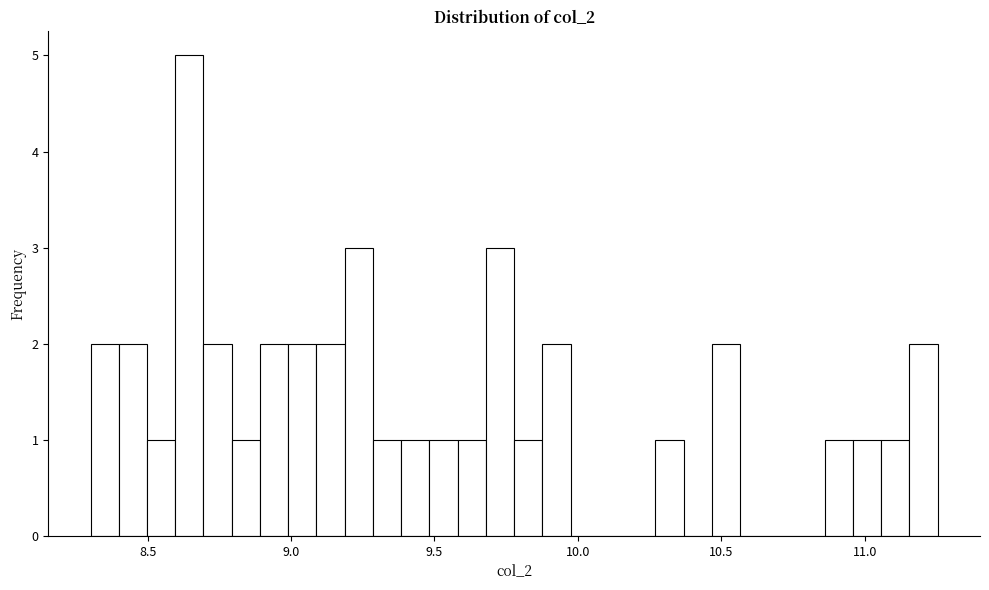

Read against the x-axis, roughly where is the centre of the tallest bar?

8.65